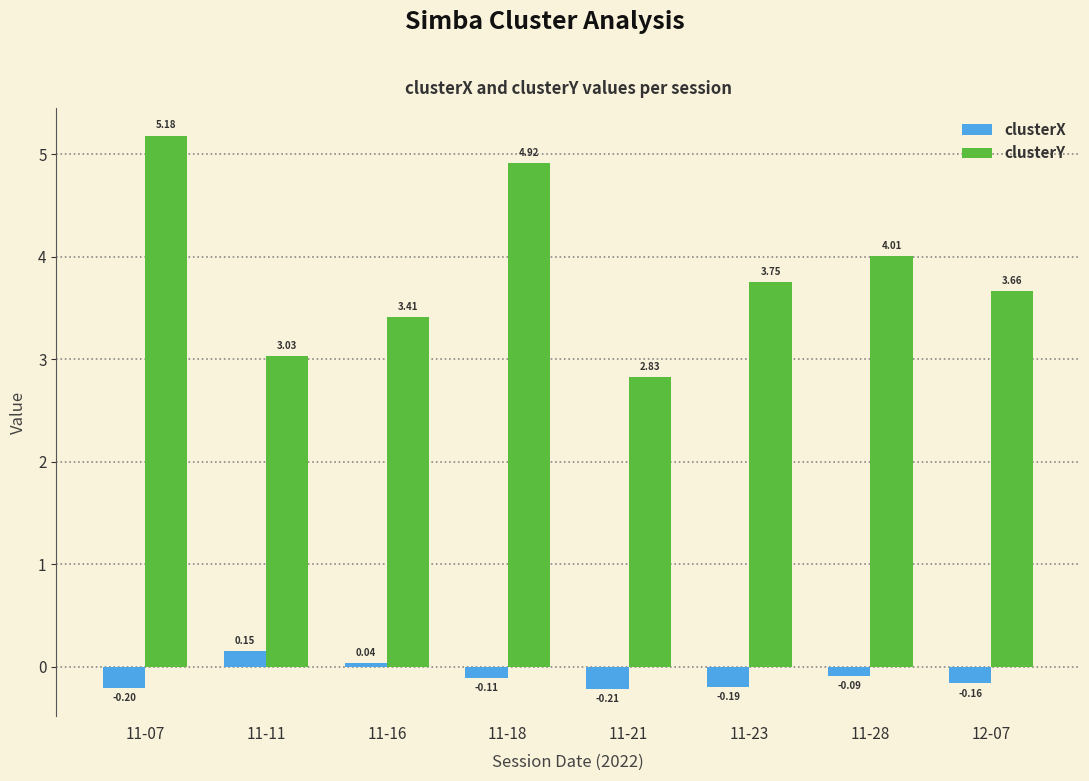

How many bars are there in total?

16